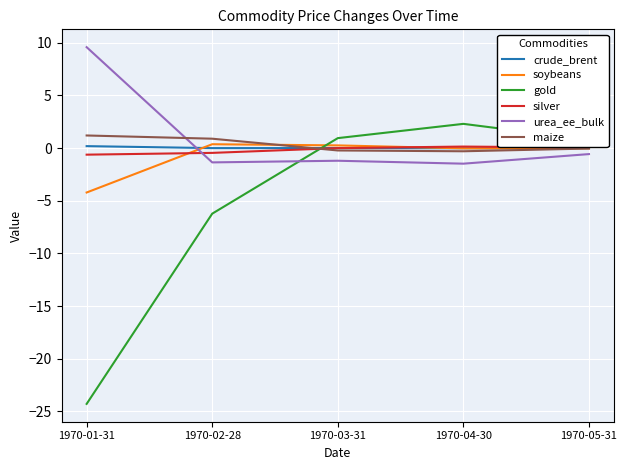

Does the chart have visible grid lines?

Yes